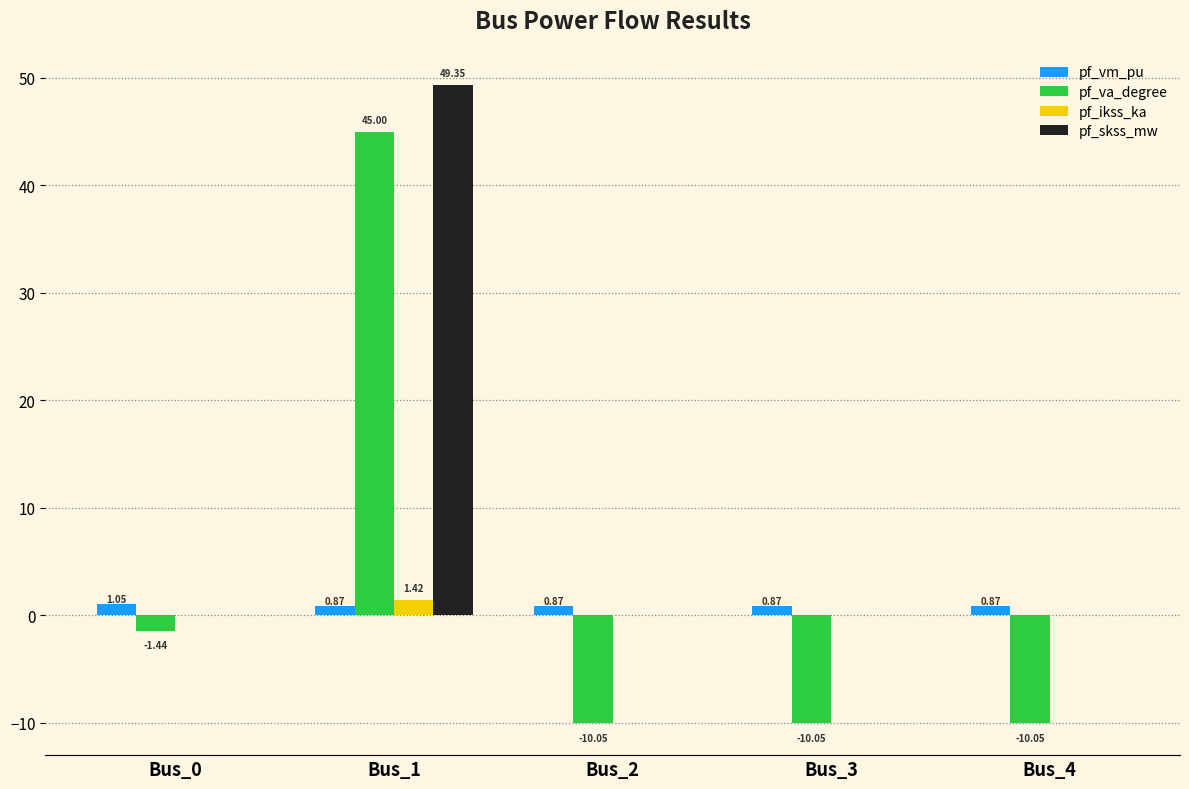

What are all the series names shown in the legend?

pf_vm_pu, pf_va_degree, pf_ikss_ka, pf_skss_mw